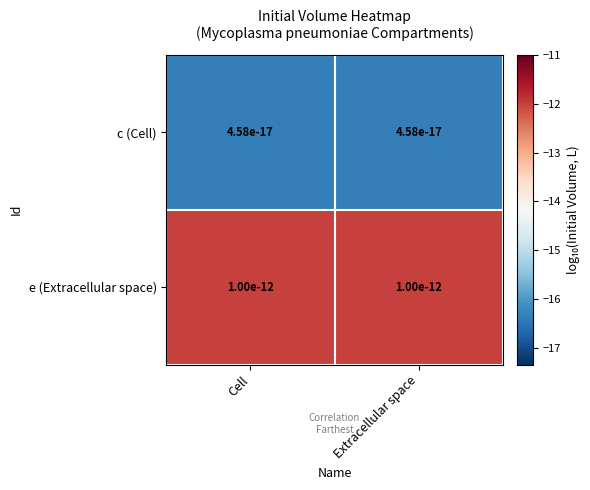

List the series in order of their peak value, lowest first.

c (Cell), e (Extracellular space)